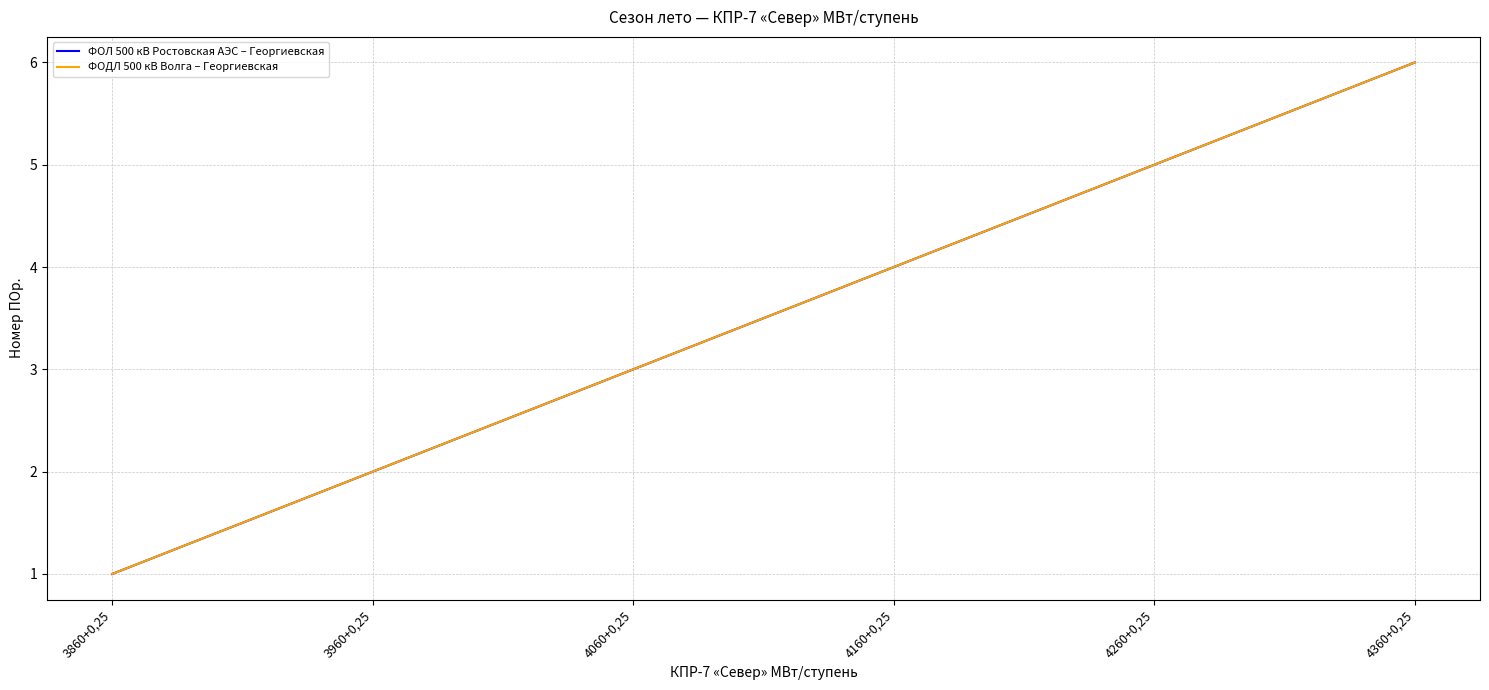

Reading left to right, what are all the values shown in this chart?

ФОЛ 500 кВ Ростовская АЭС – Георгиевская: 1	2	3	4	5	6
ФОДЛ 500 кВ Волга – Георгиевская: 1	2	3	4	5	6